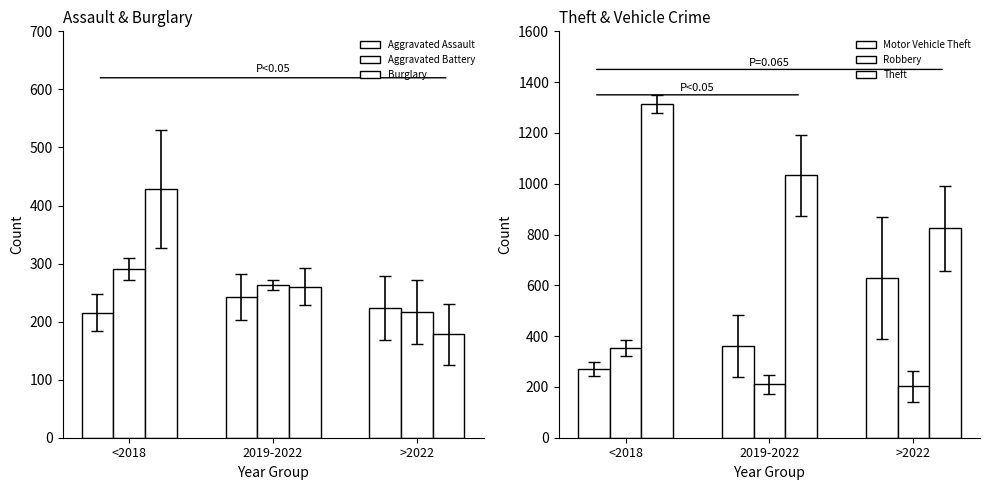

Reading left to right, what are all the values shown in this chart?

Aggravated Assault: 215.0	242.8	223.7
Aggravated Battery: 290.5	263.5	216.0
Burglary: 428.8	260.2	178.0
Motor Vehicle Theft: 270.2	362.5	630.3
Robbery: 352.8	209.8	202.0
Theft: 1314.0	1032.5	825.0